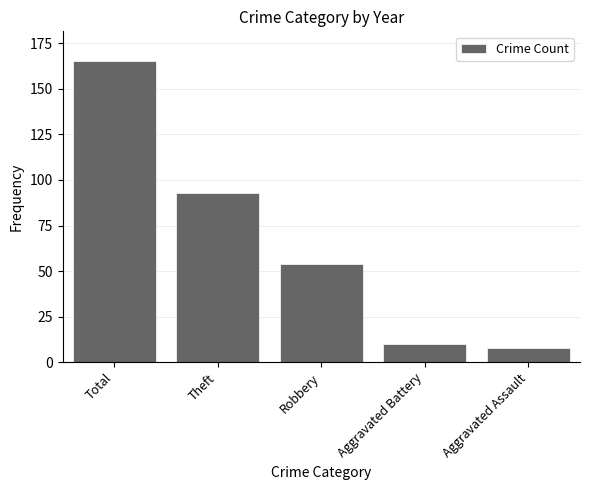

Are the bars grouped side by side (vs. stacked)?

No